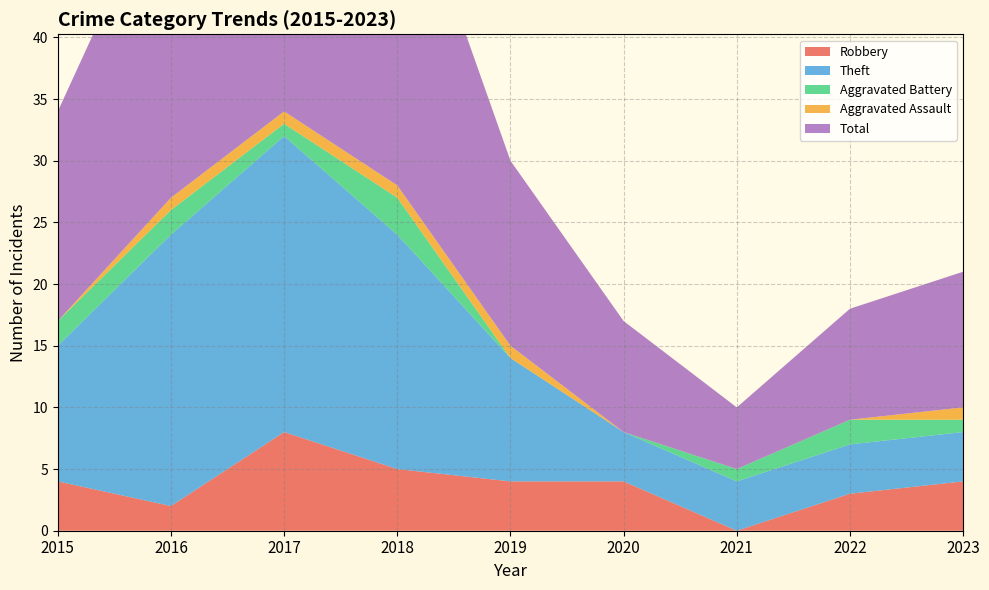

Reading left to right, extract all data points from this chart.

Robbery: 2015=4	2016=2	2017=8	2018=5	2019=4	2020=4	2021=0	2022=3	2023=4
Theft: 2015=11	2016=22	2017=24	2018=19	2019=10	2020=4	2021=4	2022=4	2023=4
Aggravated Battery: 2015=2	2016=2	2017=1	2018=3	2019=0	2020=0	2021=1	2022=2	2023=1
Aggravated Assault: 2015=0	2016=1	2017=1	2018=1	2019=1	2020=0	2021=0	2022=0	2023=1
Total: 2015=17	2016=27	2017=35	2018=28	2019=15	2020=9	2021=5	2022=9	2023=11